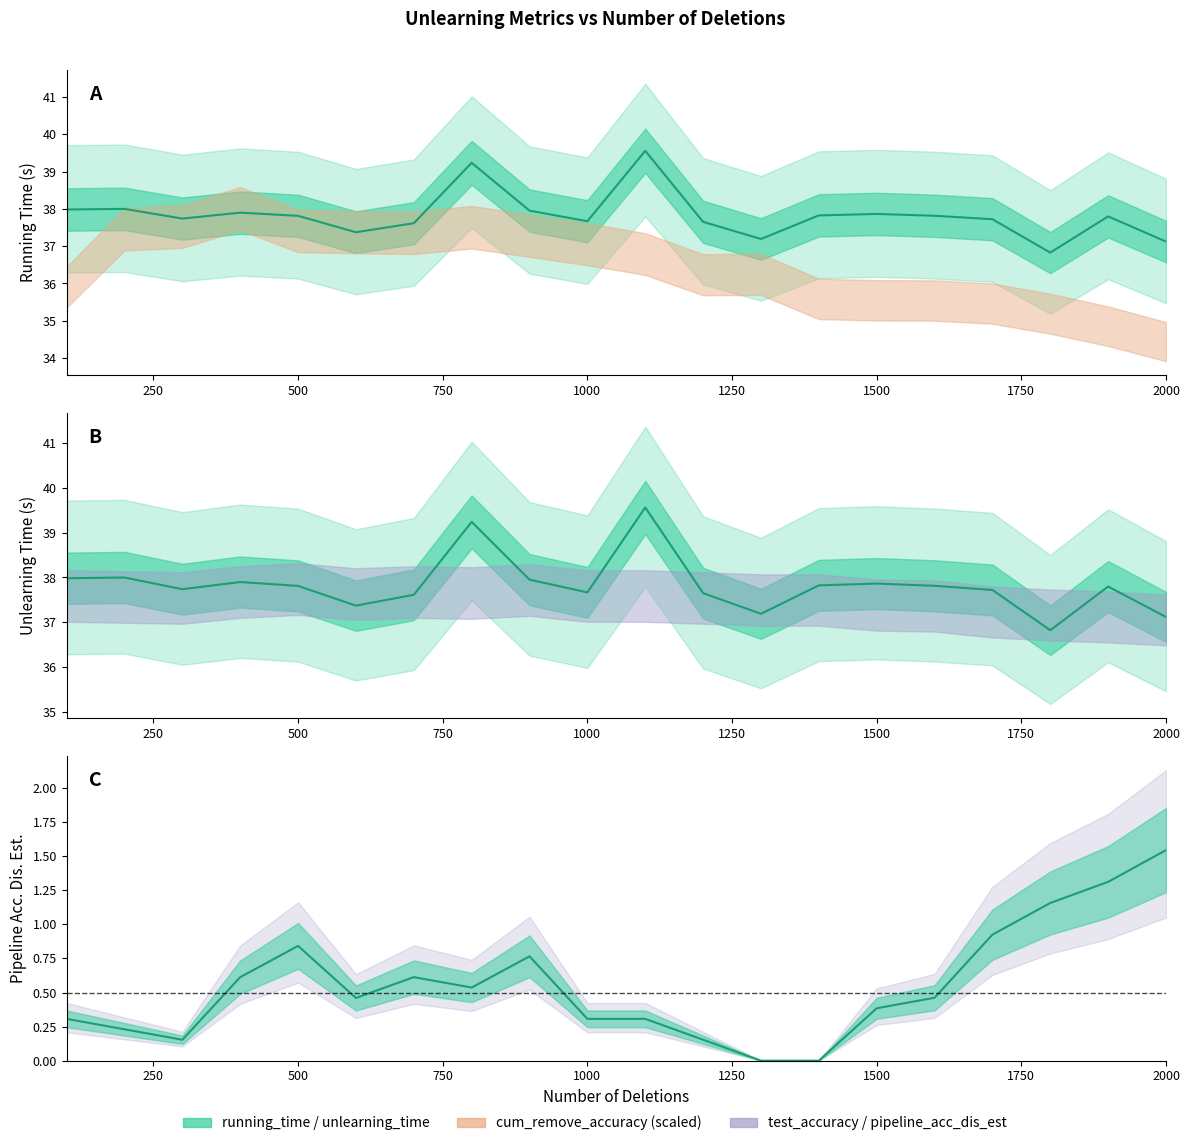

Does the chart have visible grid lines?

No